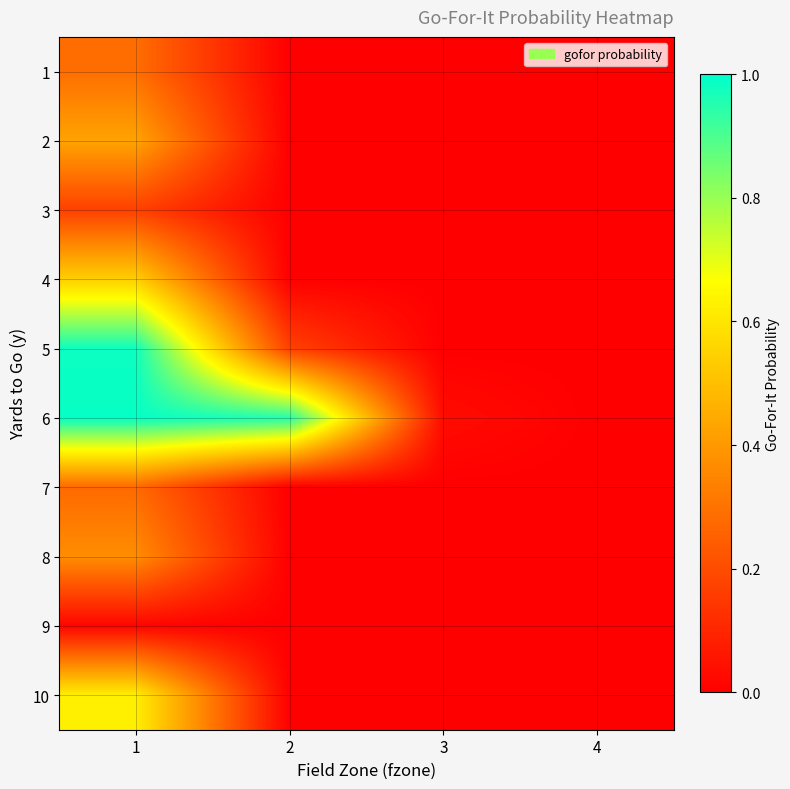

How many categories are shown in the chart?

4